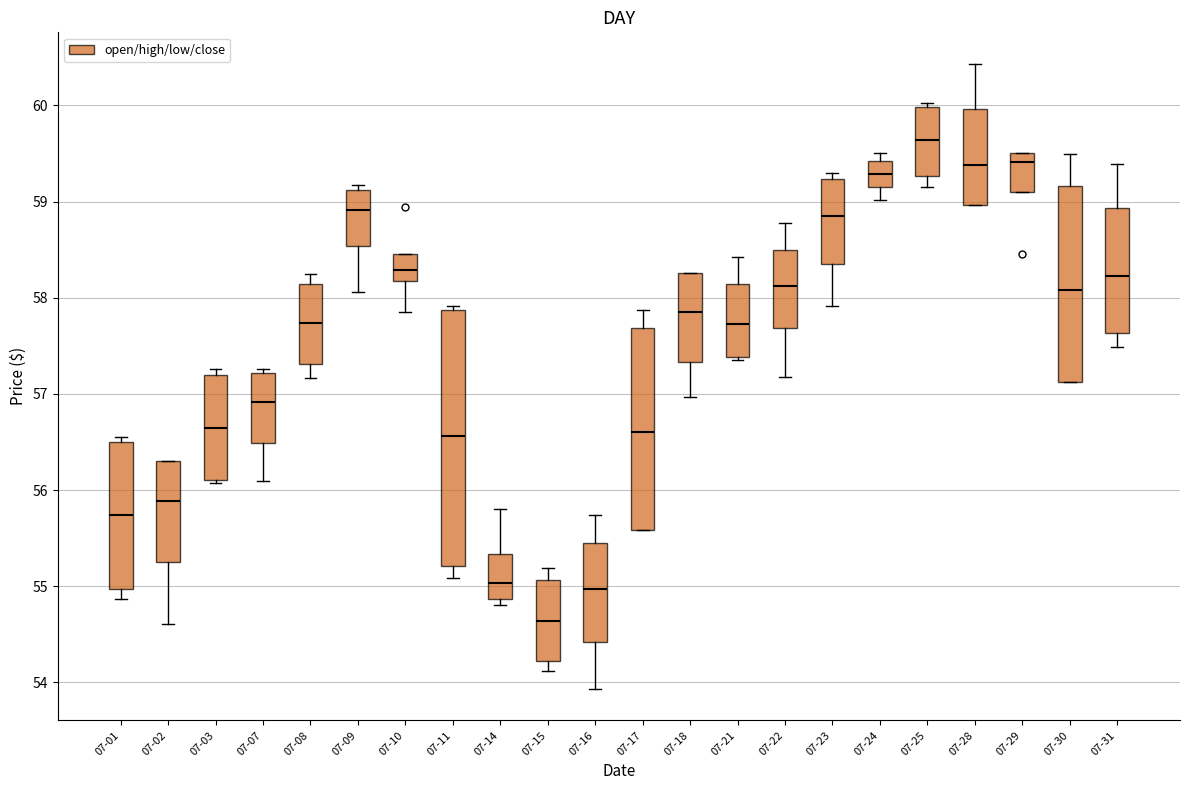

Where does the median line of the box for 07-10 sit on the y-axis? The values are not printed on the chart, so give them approximately, as read against the axis.

58.3